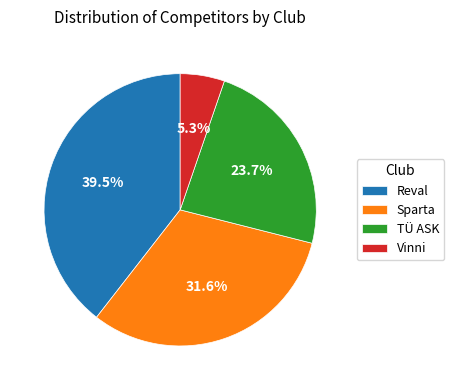

Rank the categories by value from highest to lowest.

Reval, Sparta, TÜ ASK, Vinni